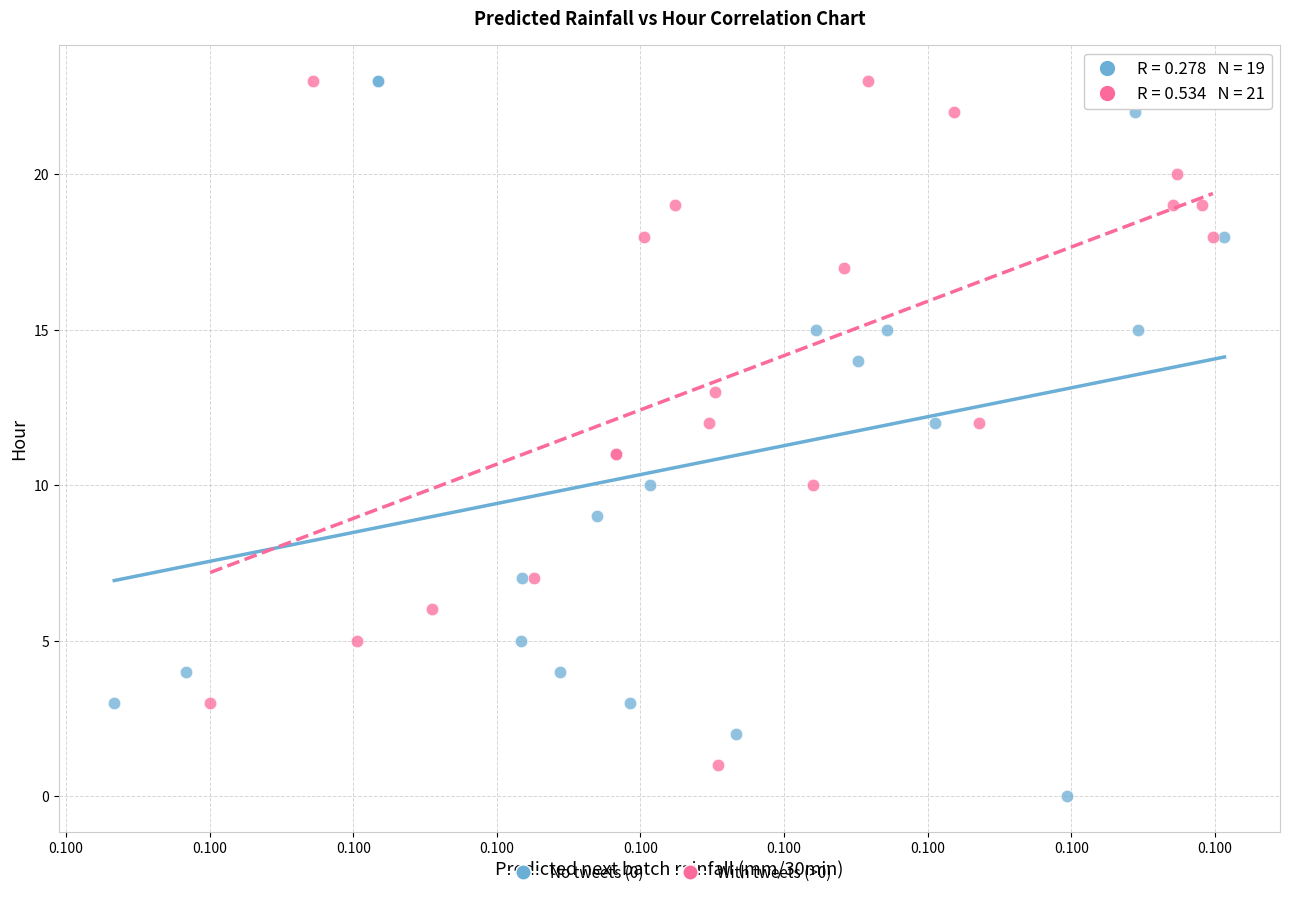

What are all the series names shown in the legend?

No tweets (0), With tweets (>0)